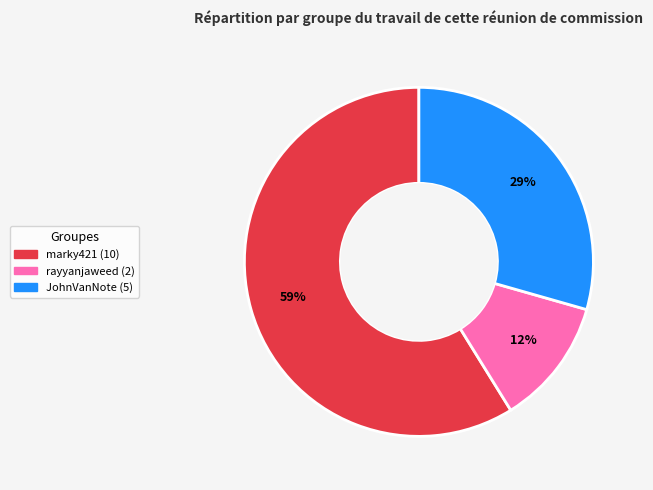

Is there any slice that represents more than half of the pie?

Yes